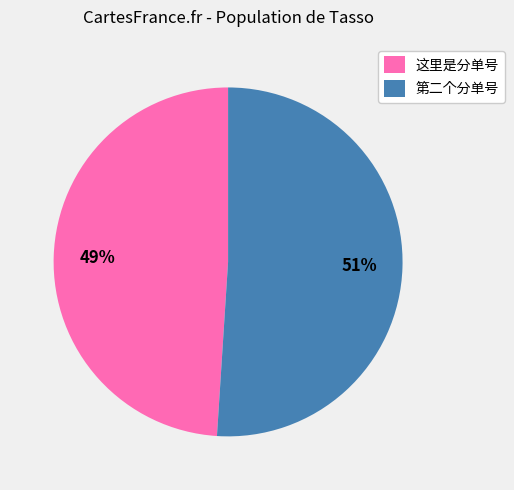

To the nearest percent, what percentage of the pie is 第二个分单号?

51%